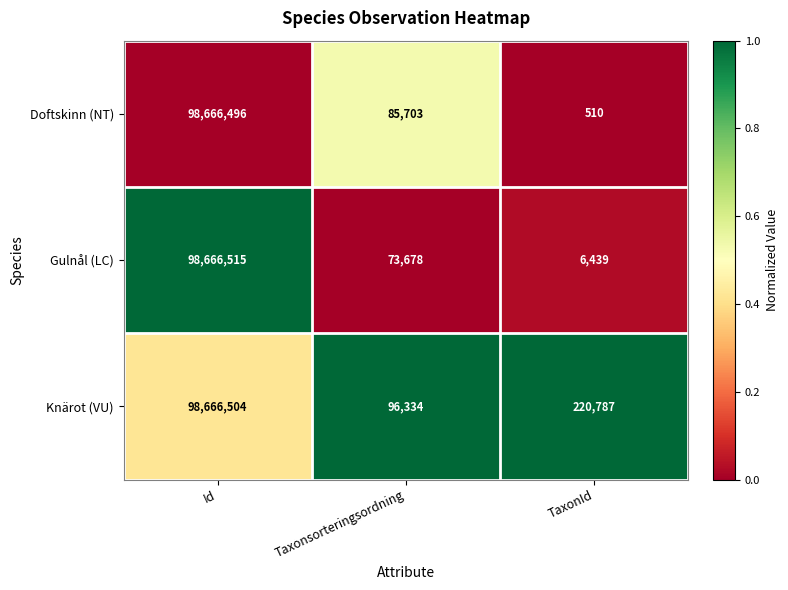

Rank the categories by Gulnål (LC) value from lowest to highest.

TaxonId, Taxonsorteringsordning, Id